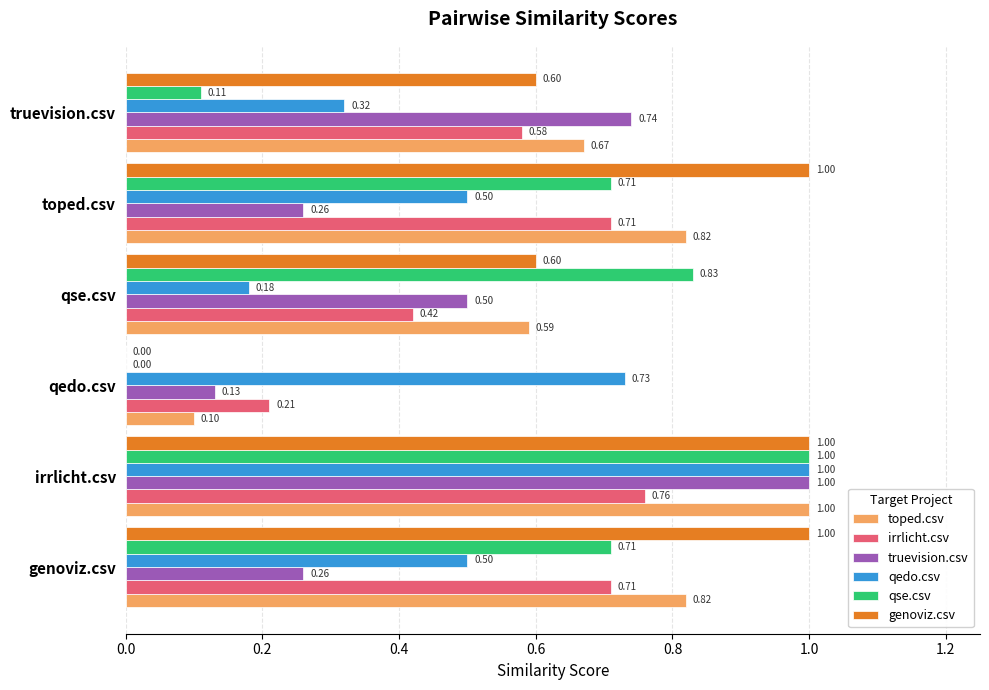

Between toped.csv and truevision.csv, which series saw the biggest shift?

qse.csv